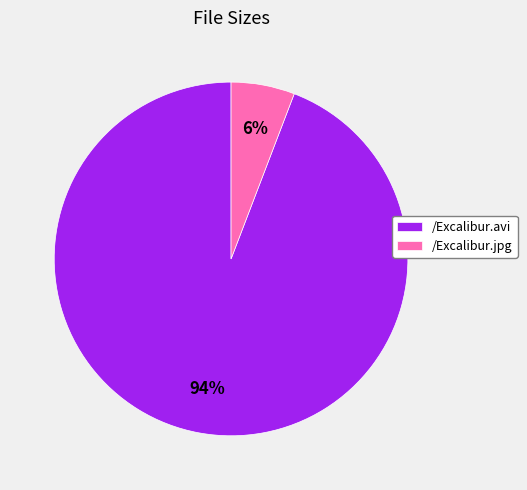

To the nearest percent, what is the difference between the largest and smallest slice percentages?

88%